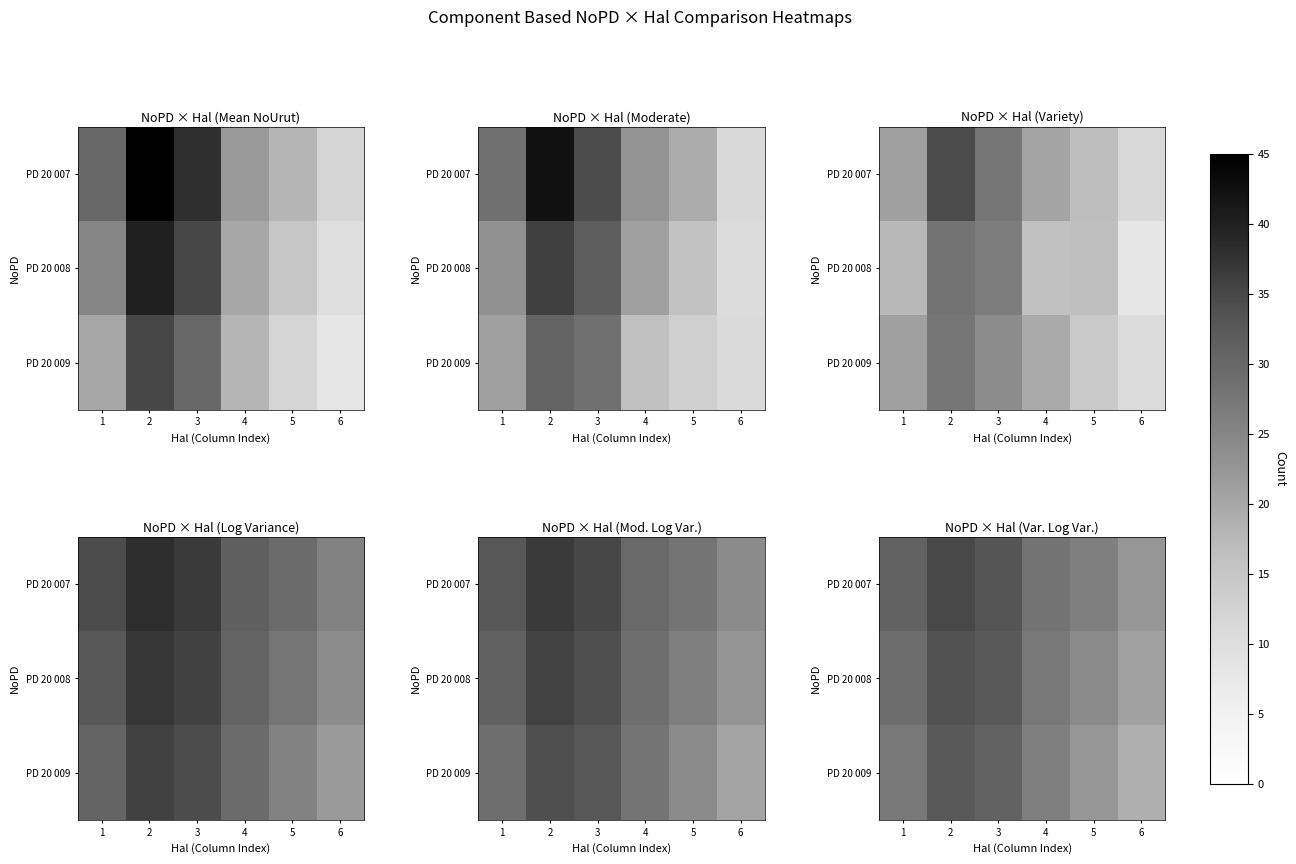

Read the PD 20 009 value at 5.

22.4